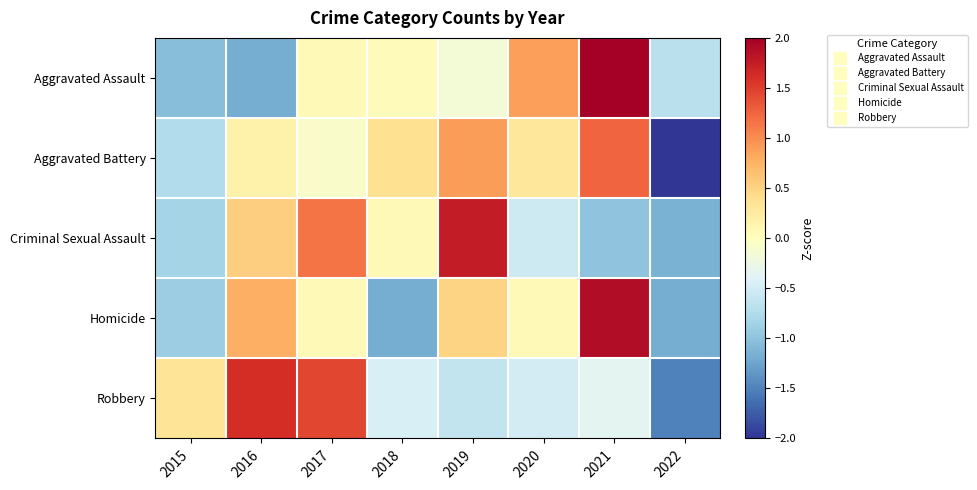

What is the total value across all series at 2020?

0.2